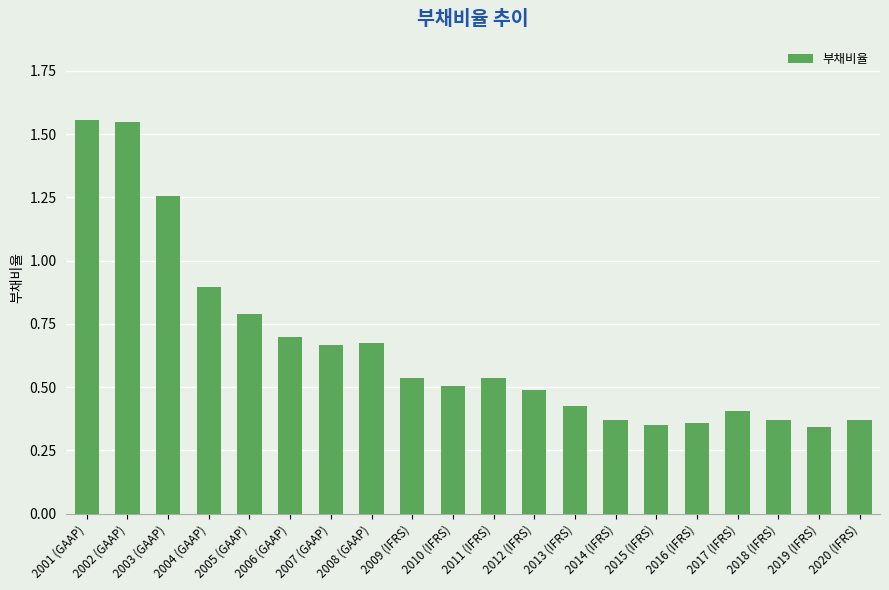

Between 2012 (IFRS) and 2001 (GAAP), which is larger?

2001 (GAAP)